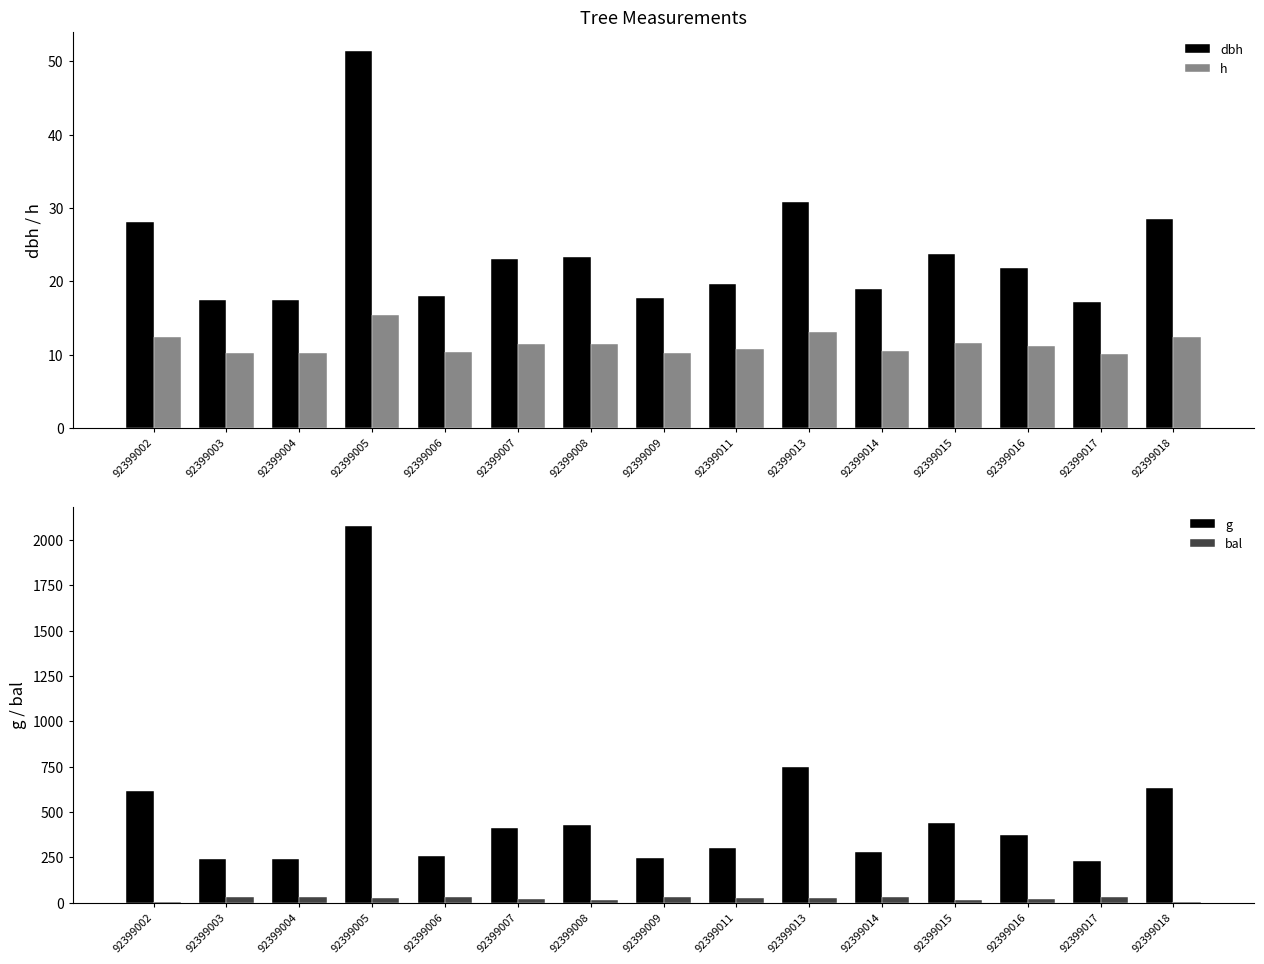

Where is dbh nearest to the value 34?

92399013